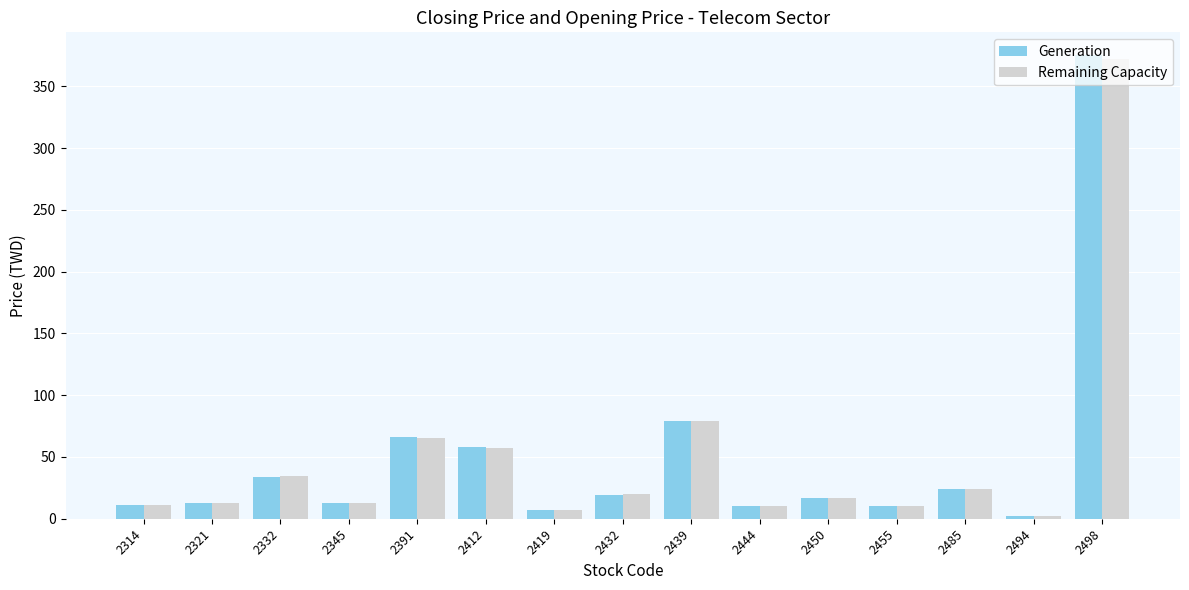

What is the difference between the maximum and minimum values in the Remaining Capacity series?

369.7